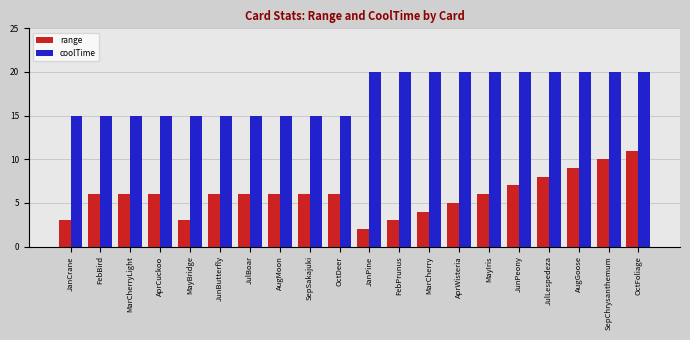

What is the label of the 6th bar from the right?

MayIris